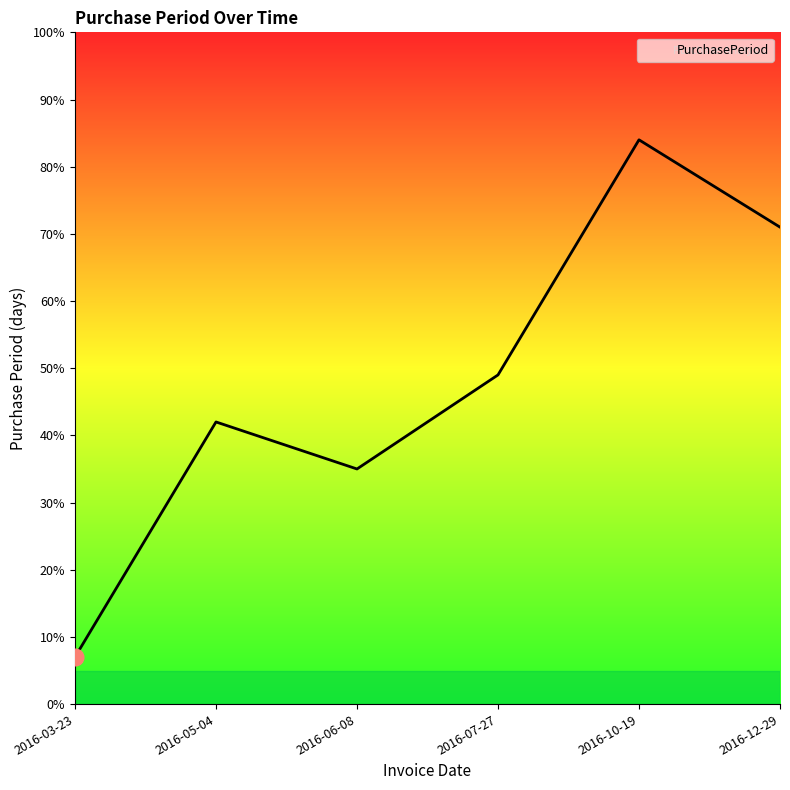

Rank the categories by value from lowest to highest.

2016-03-23, 2016-06-08, 2016-05-04, 2016-07-27, 2016-12-29, 2016-10-19